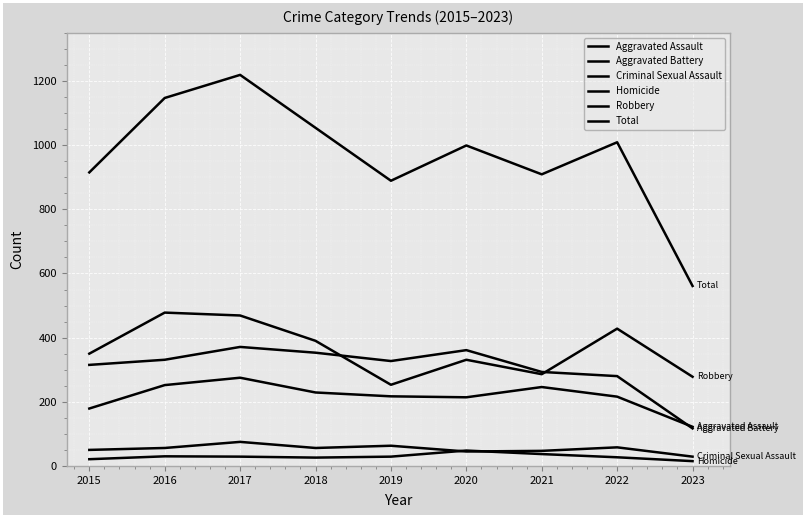

At which category does Robbery reach its first local valley?

2019